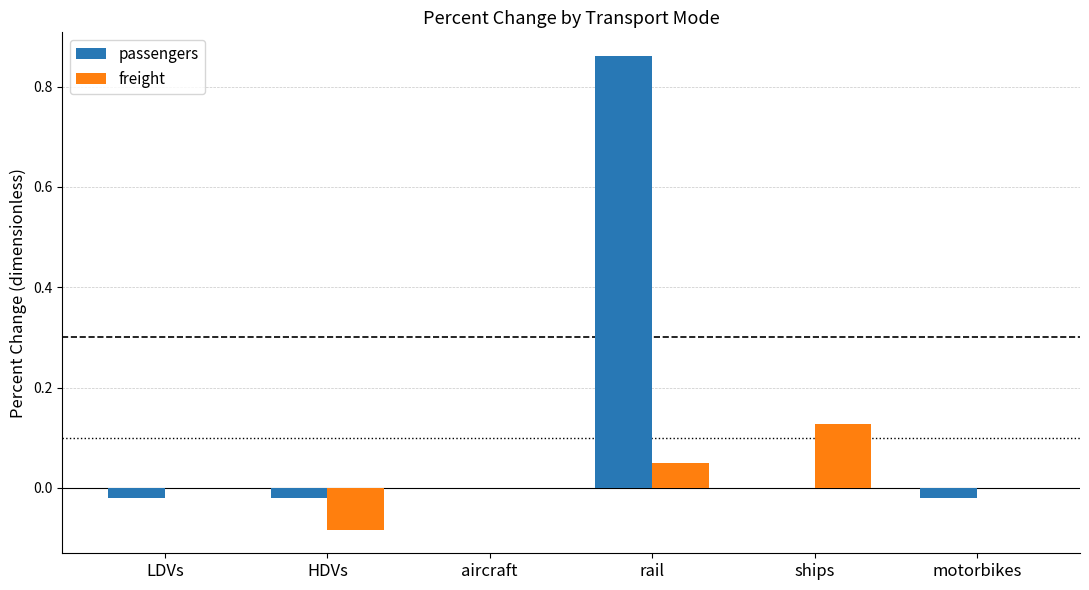

How many groups of bars are there?

6